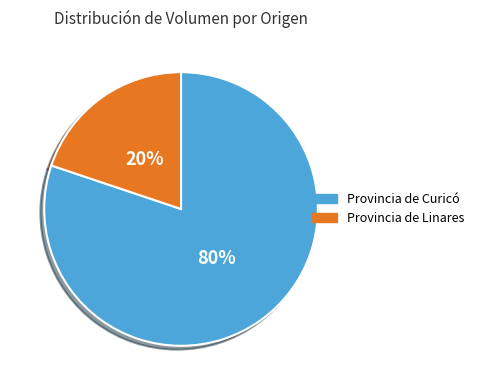

The Provincia de Linares slice represents 20% of the pie. True or false?

True